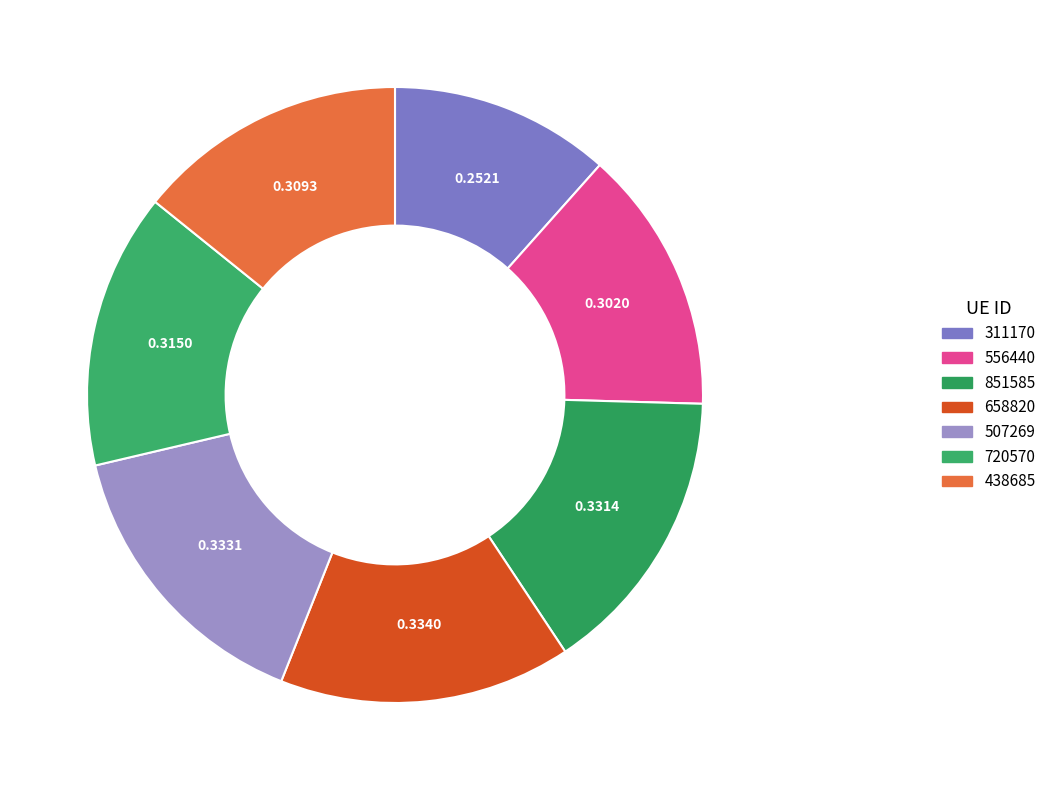

How many segments does this pie chart have?

7